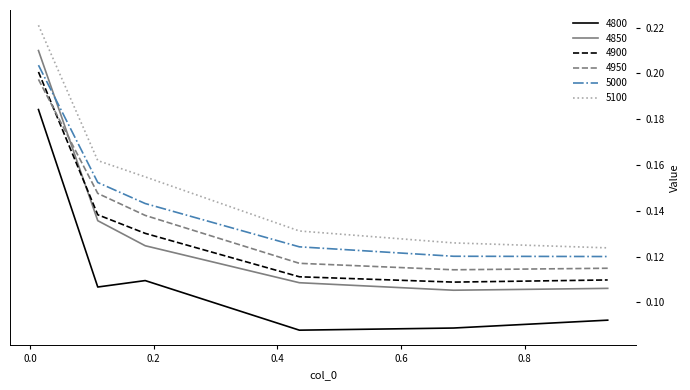

True or false: 4850 and 5100 cross at least once.

False